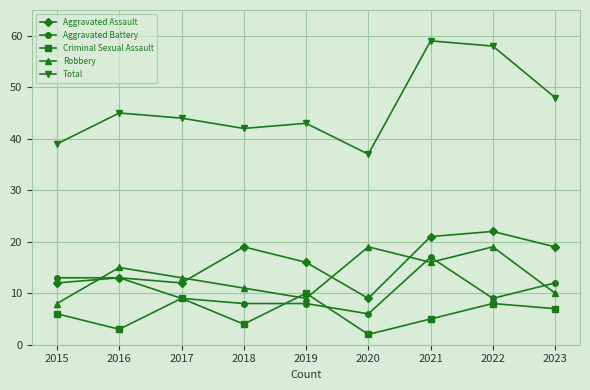

Where is Total nearest to the value 48?

2023